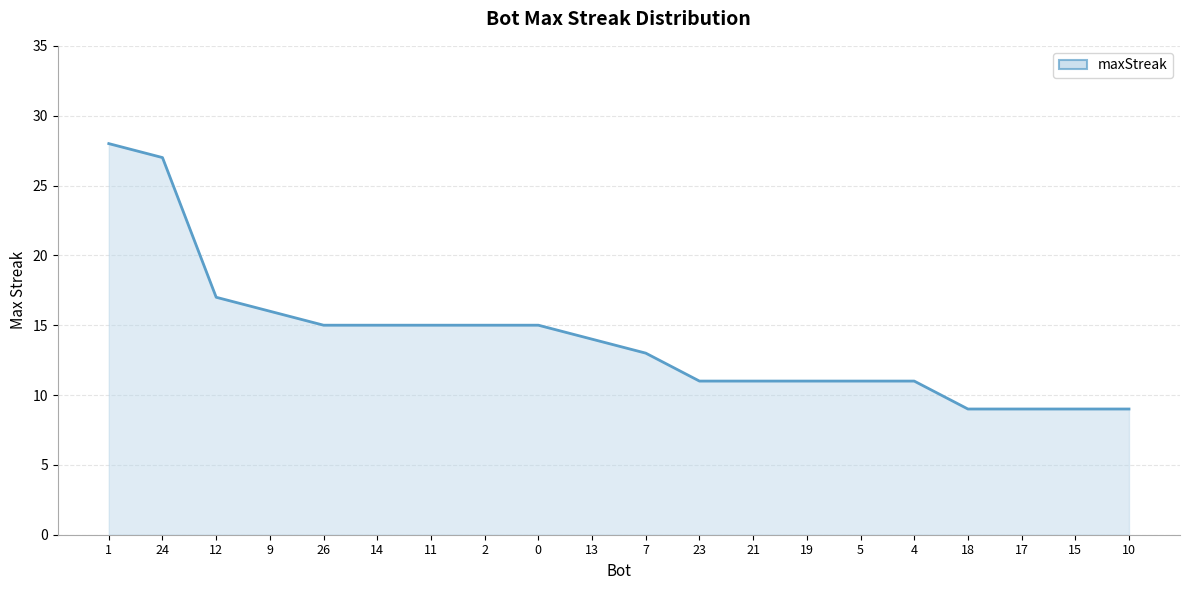

The chart shows a value of 11 at 19. True or false?

True